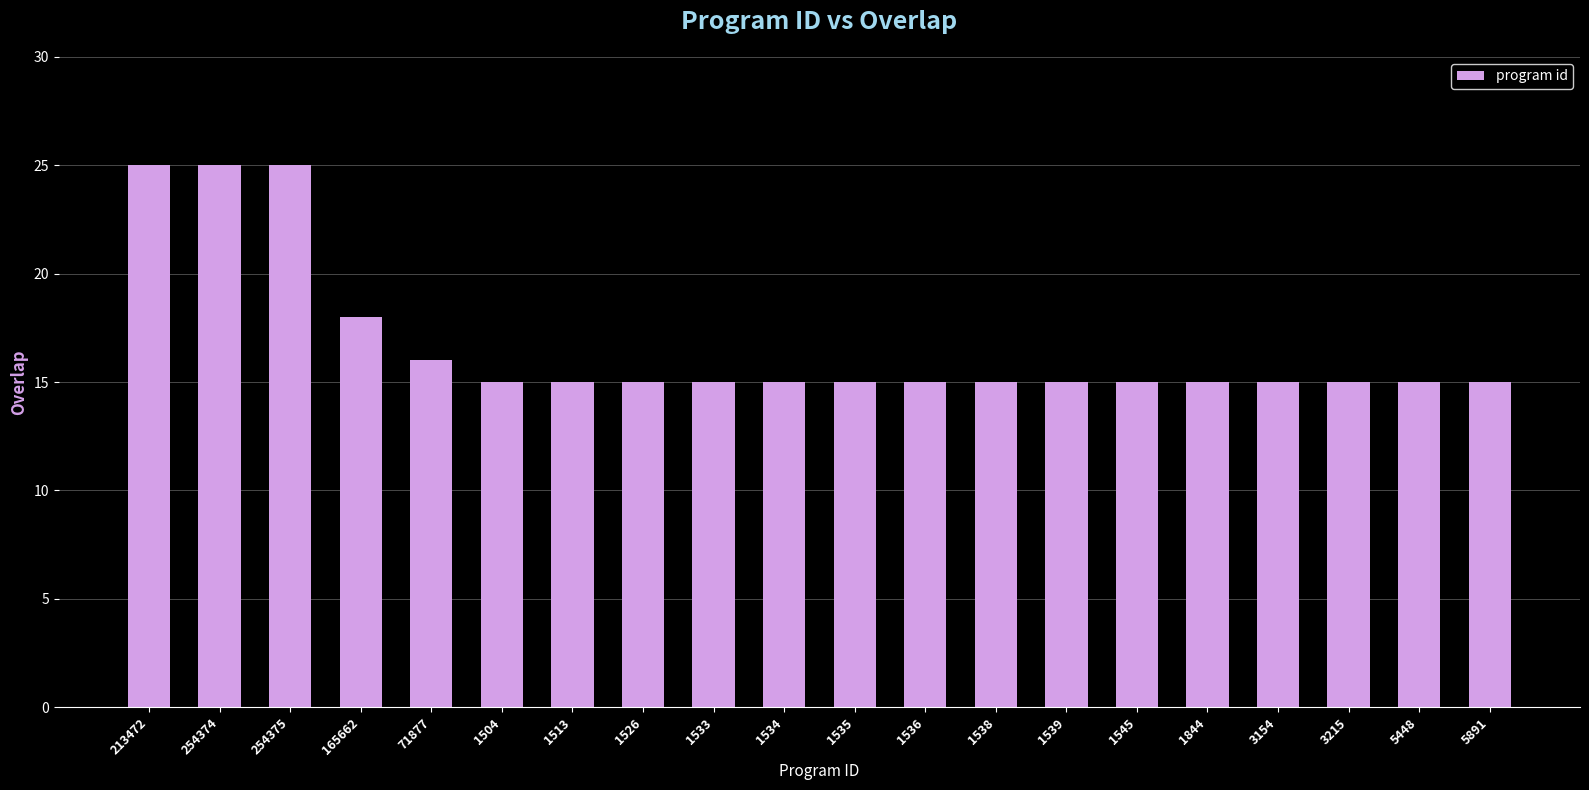

The chart shows a value of 15 at 3154. True or false?

True